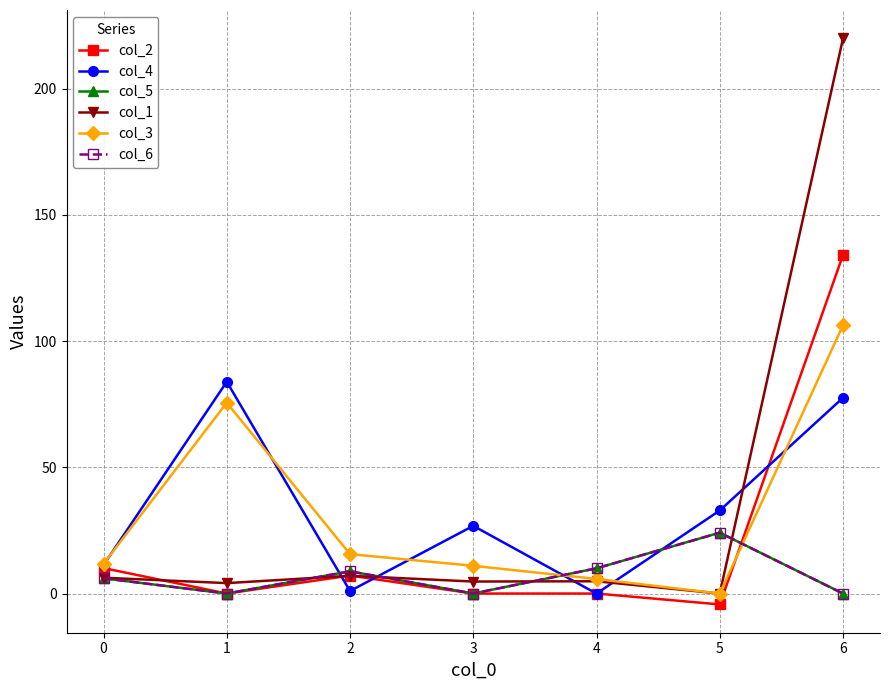

Does the chart have visible grid lines?

Yes